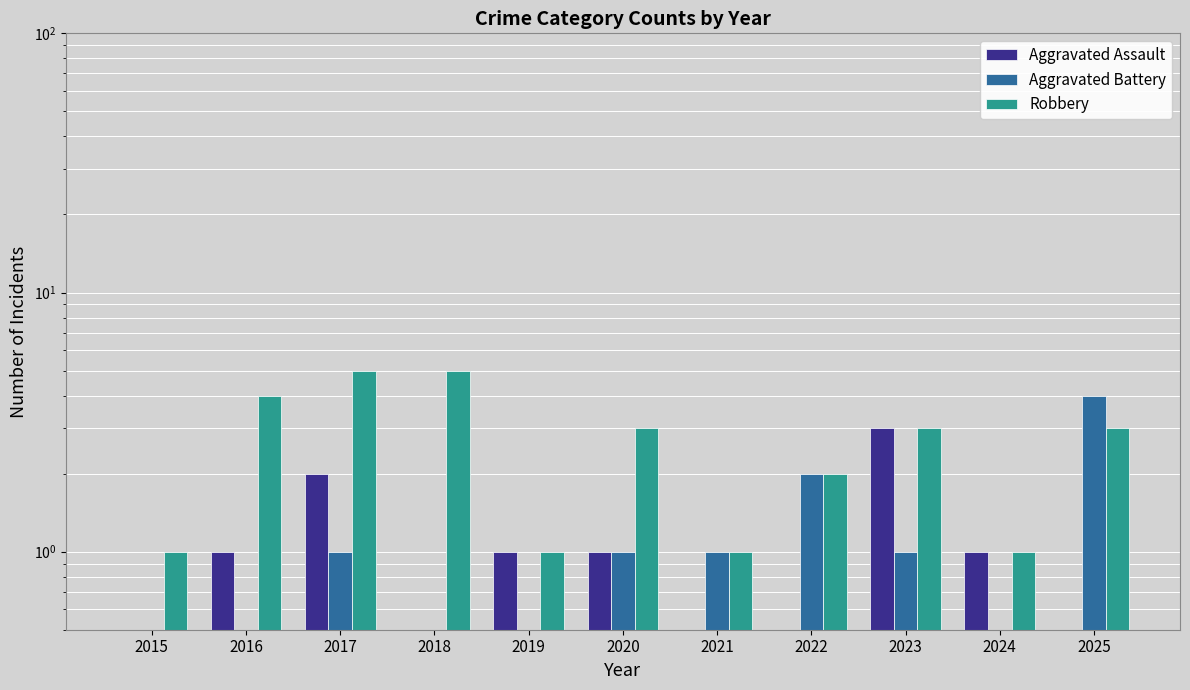

What is the minimum value shown in the chart?

0.5